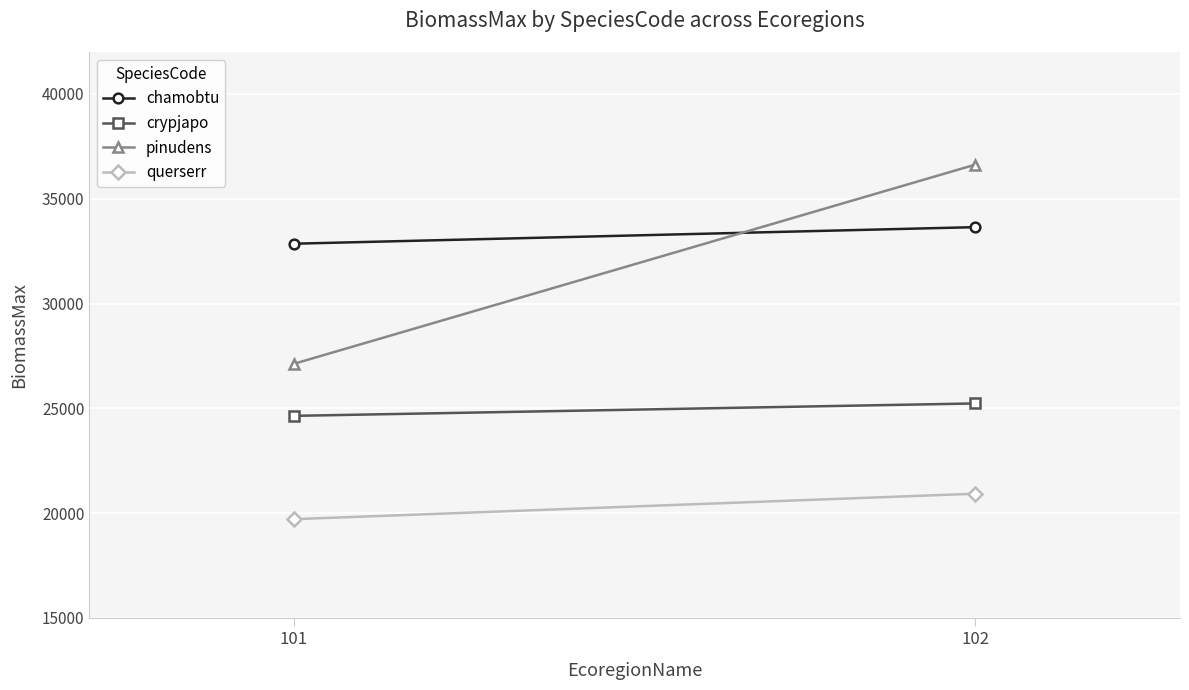

What is the total value across all series at 101?

104325.9